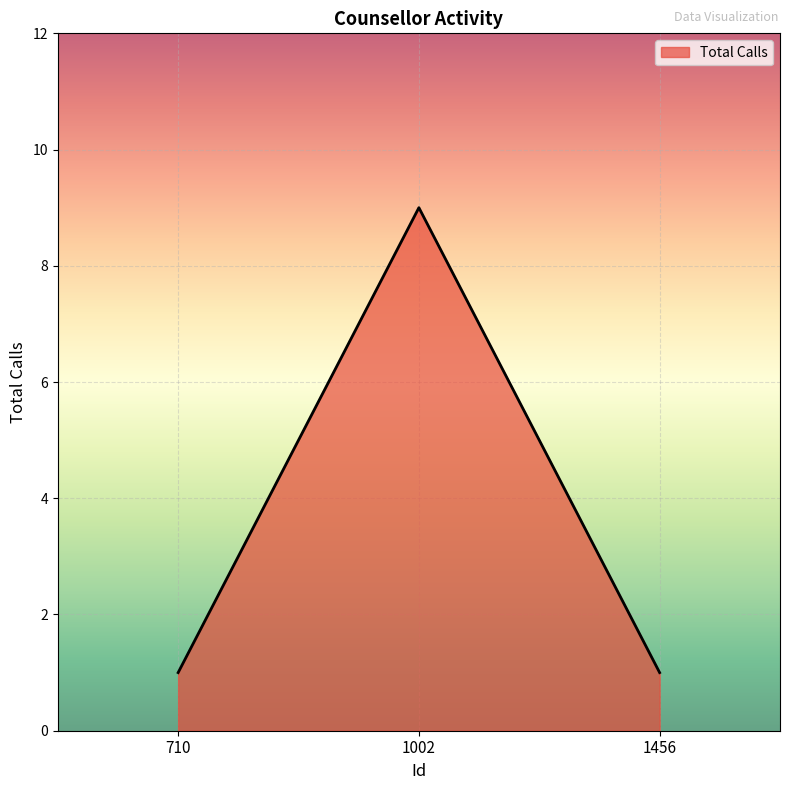

What is the smallest value displayed?

1